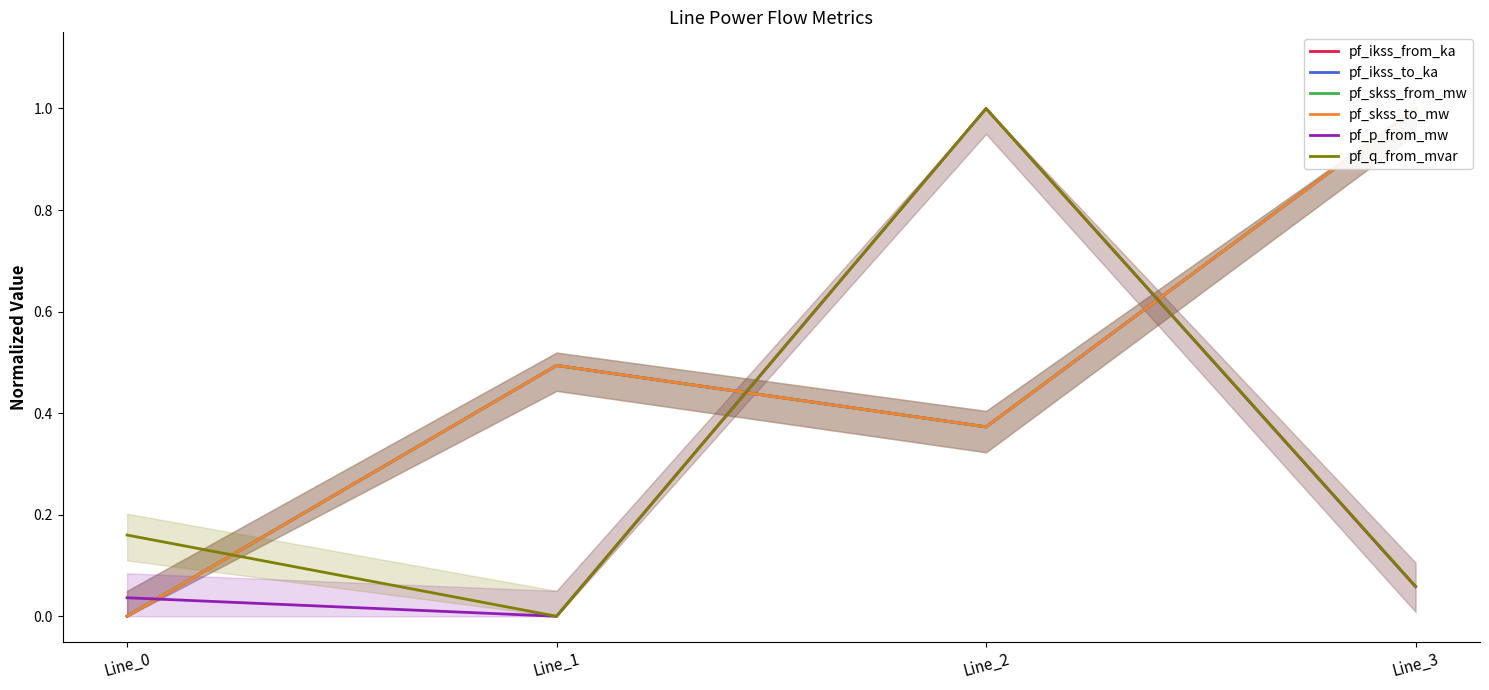

How many lines are shown in the chart?

6